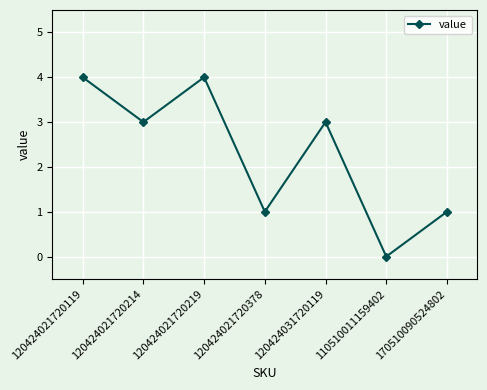

How many interior local valleys (lower than both neighbors) does the data have?

3